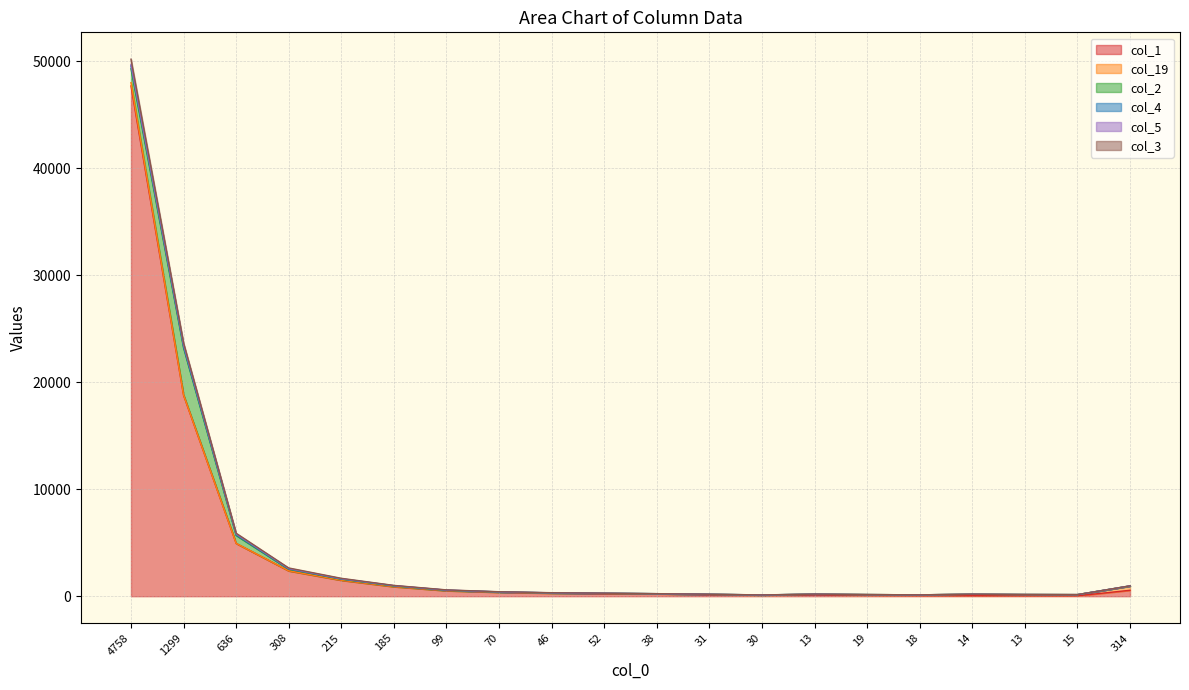

True or false: col_3 has more than 2 interior local peaks.

False